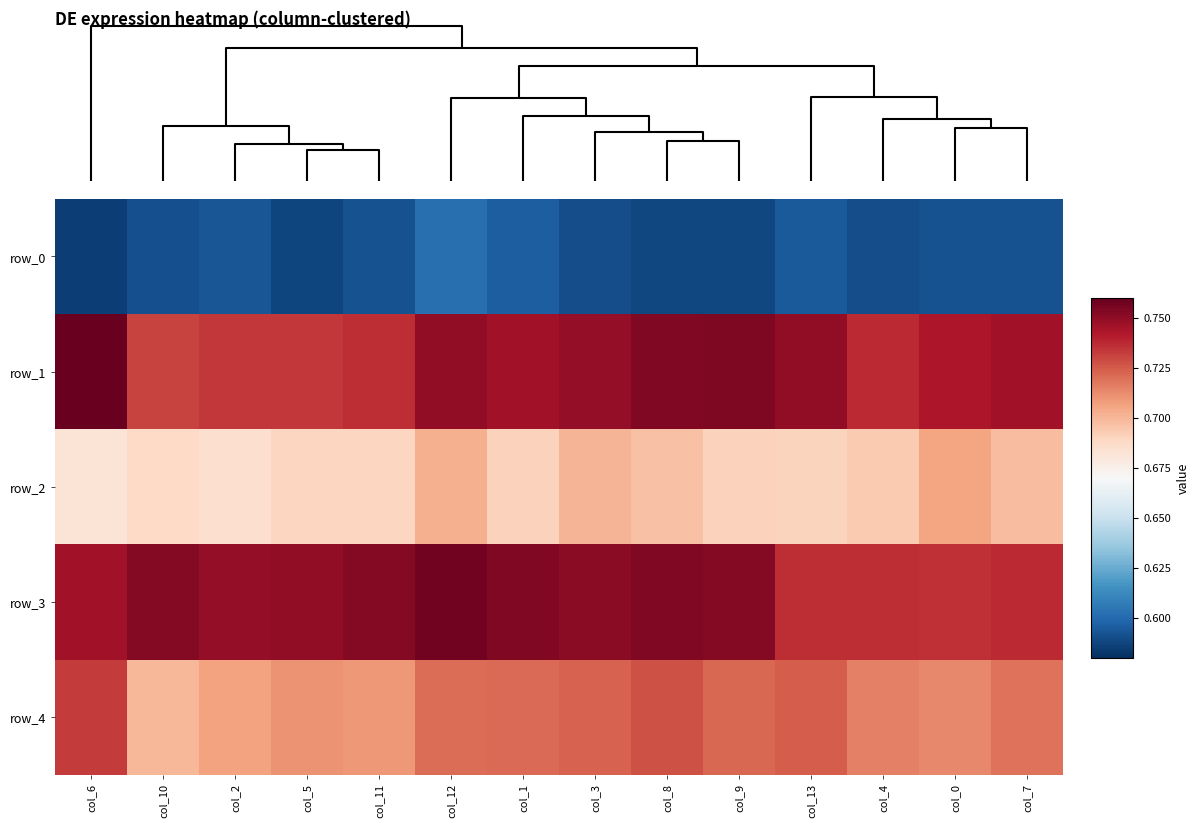

Count the number of data series in this chart.

5